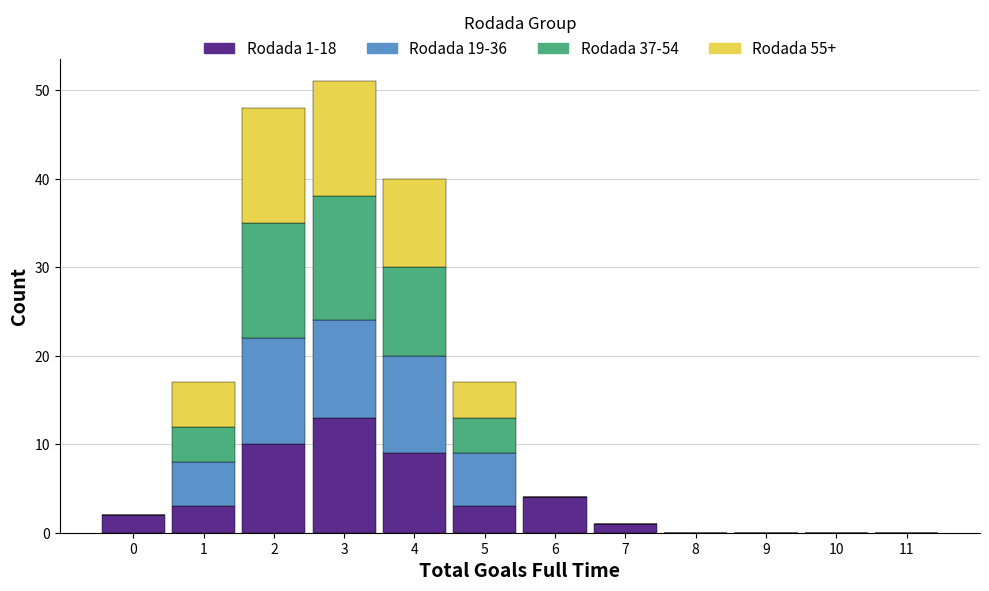

Which range on the x-axis has the tallest stacked bar (by total height)?

2.5 to 3.5